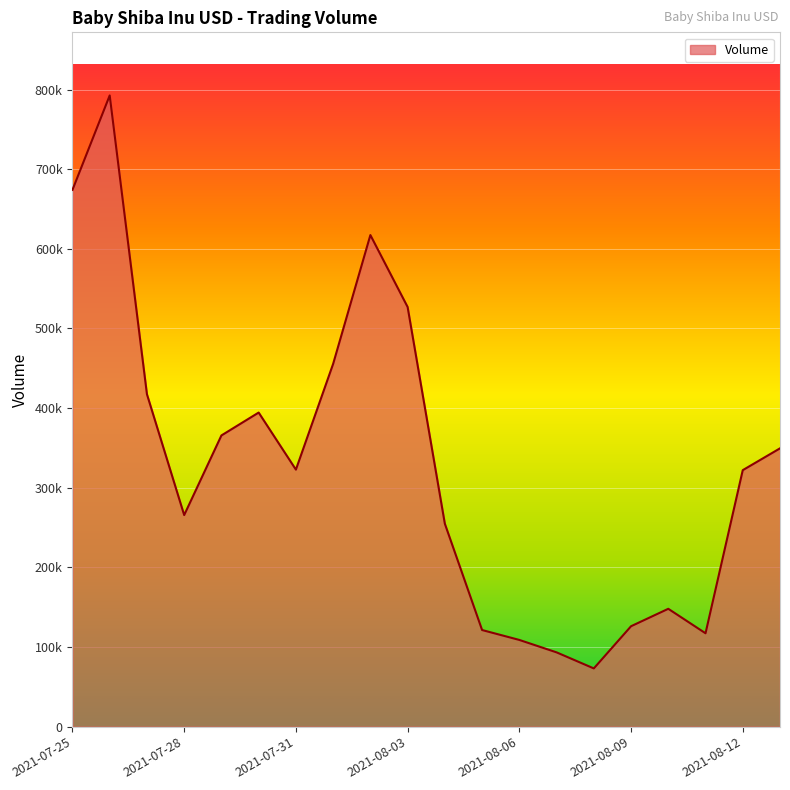

Which label corresponds to the largest value in the chart?

2021-07-26